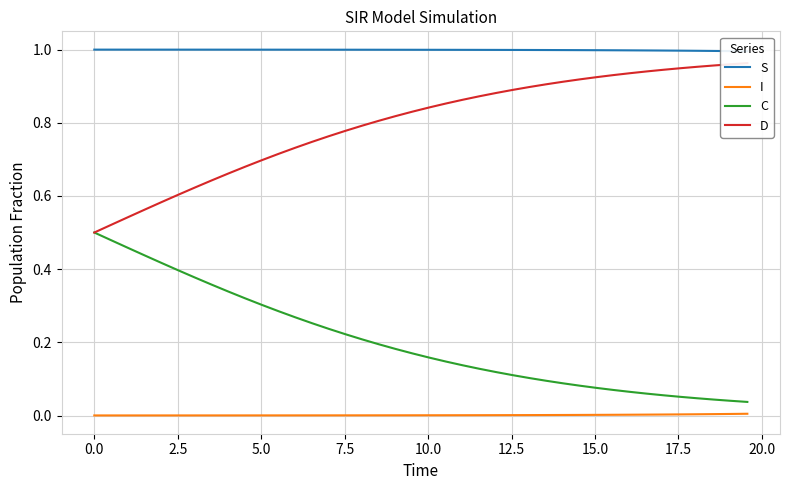

True or false: C and I intersect in this chart.

False